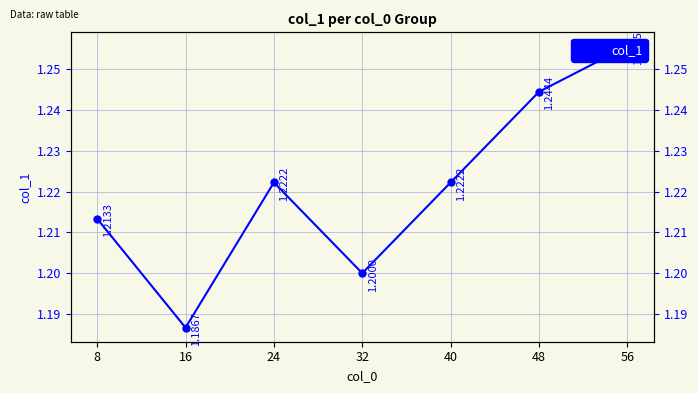

What is the difference between the maximum and minimum values?

0.1